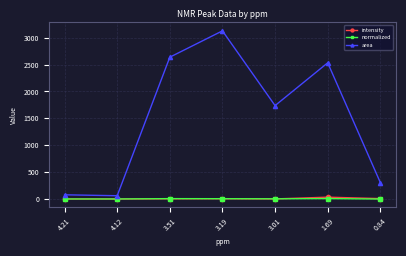

Which series changed the most between 4.12 and 3.19?

area